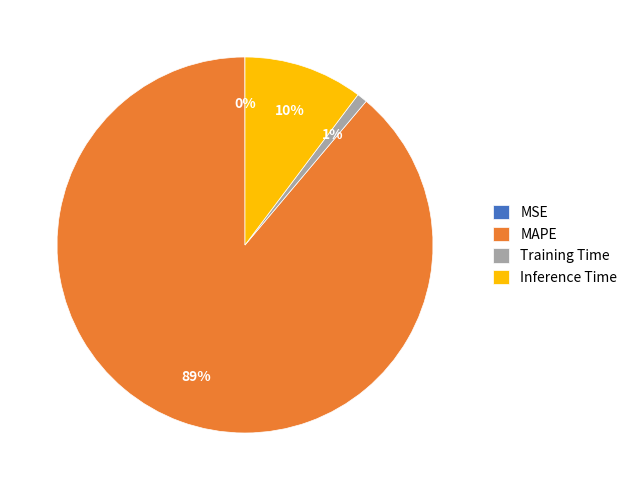

Which slice represents more than half of the pie?

MAPE